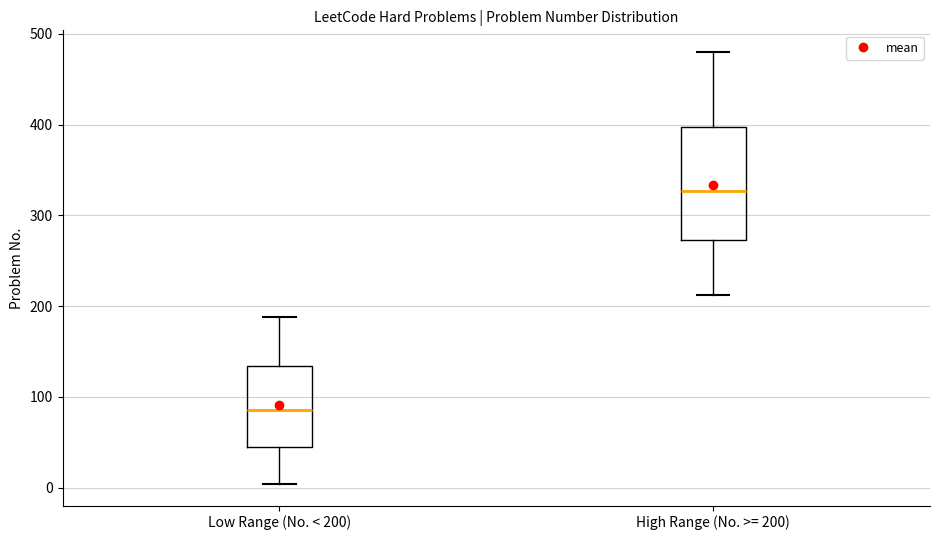

Where is the lower edge of the box for High Range (No. >= 200) on the y-axis? The values are not printed on the chart, so give them approximately, as read against the axis.

270